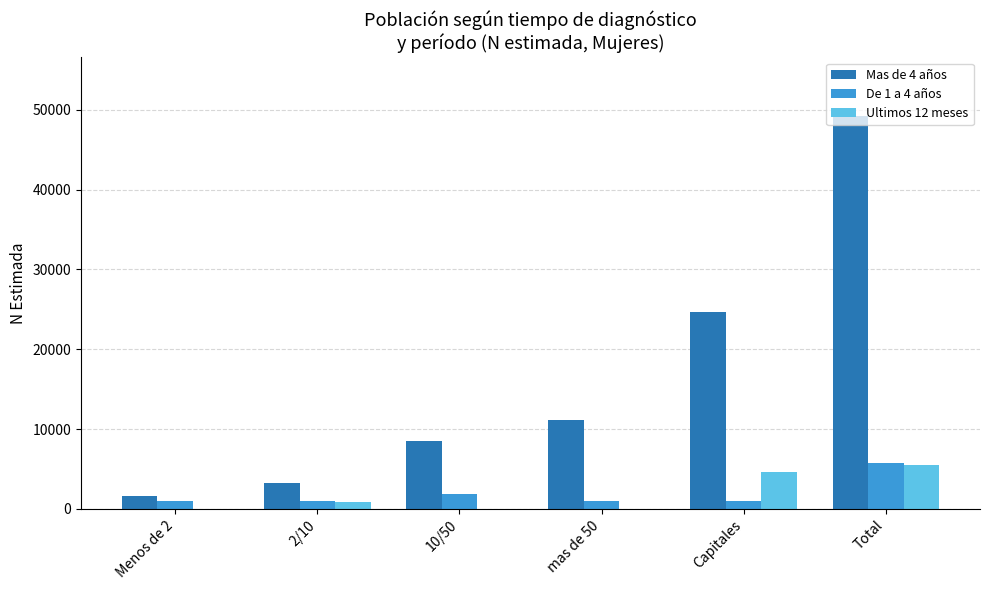

Is it true that Mas de 4 años equals 15131 at 10/50?

False